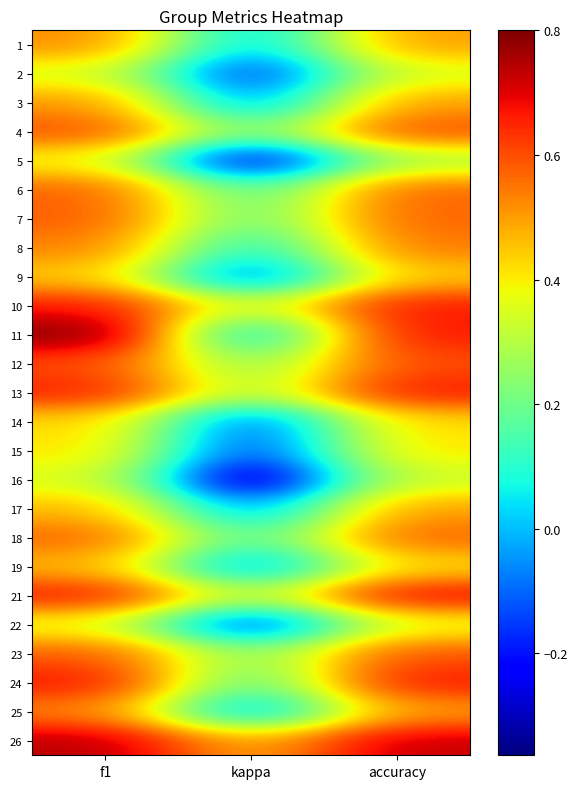

Rank the series at f1 from highest to lowest value.

11, 26, 24, 21, 10, 13, 12, 4, 23, 7, 6, 18, 8, 25, 1, 3, 19, 17, 9, 14, 15, 5, 22, 2, 16